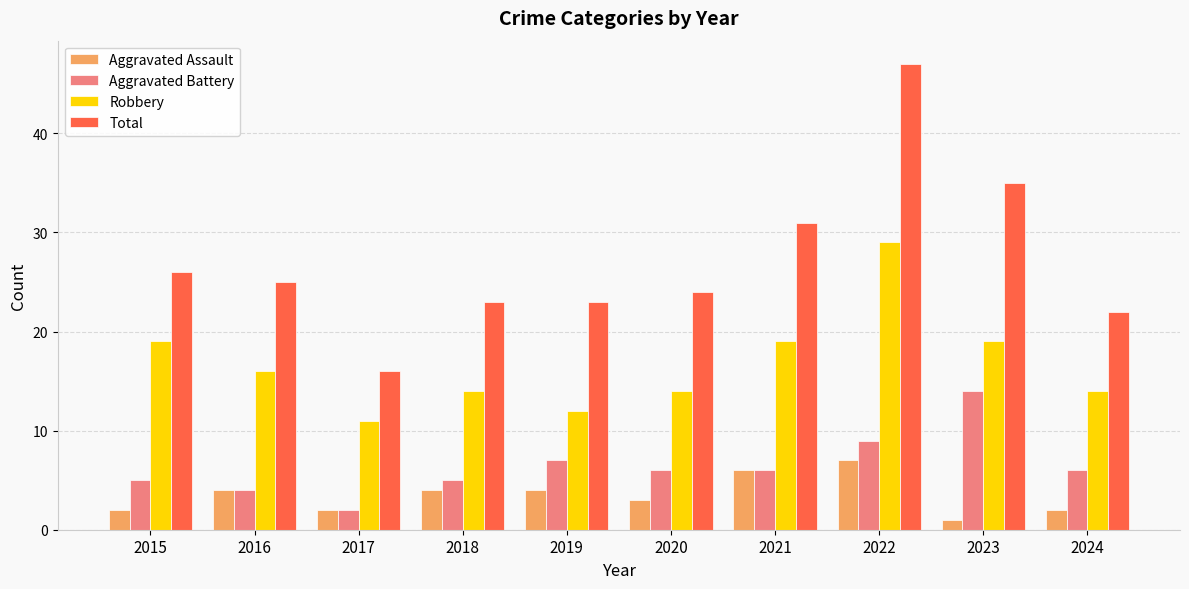

How many categories are shown in the chart?

10